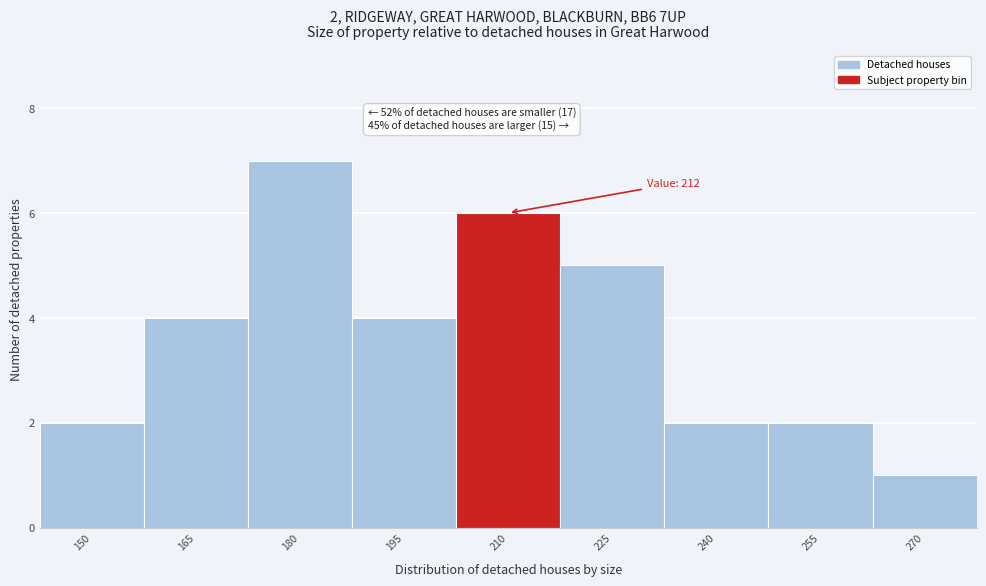

Reading right to left, extract all data points from this chart.

270=1	255=2	240=2	225=5	210=6	195=4	180=7	165=4	150=2